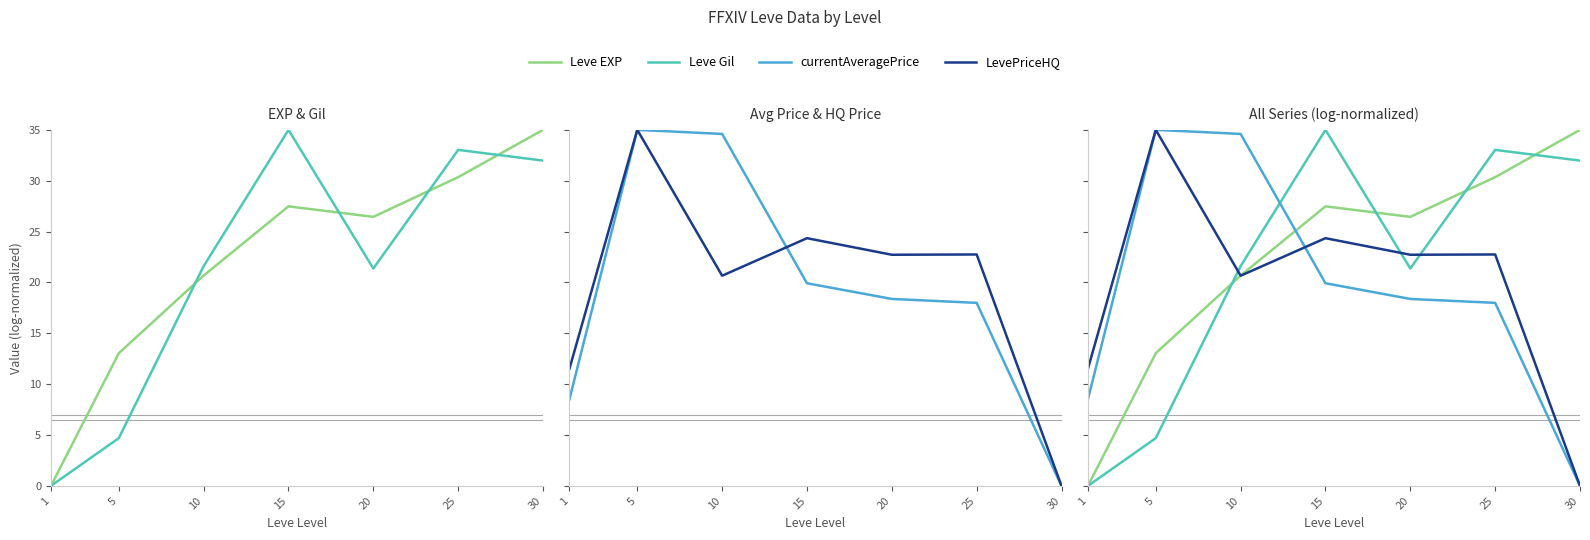

Between 1 and 5, which is larger?

5